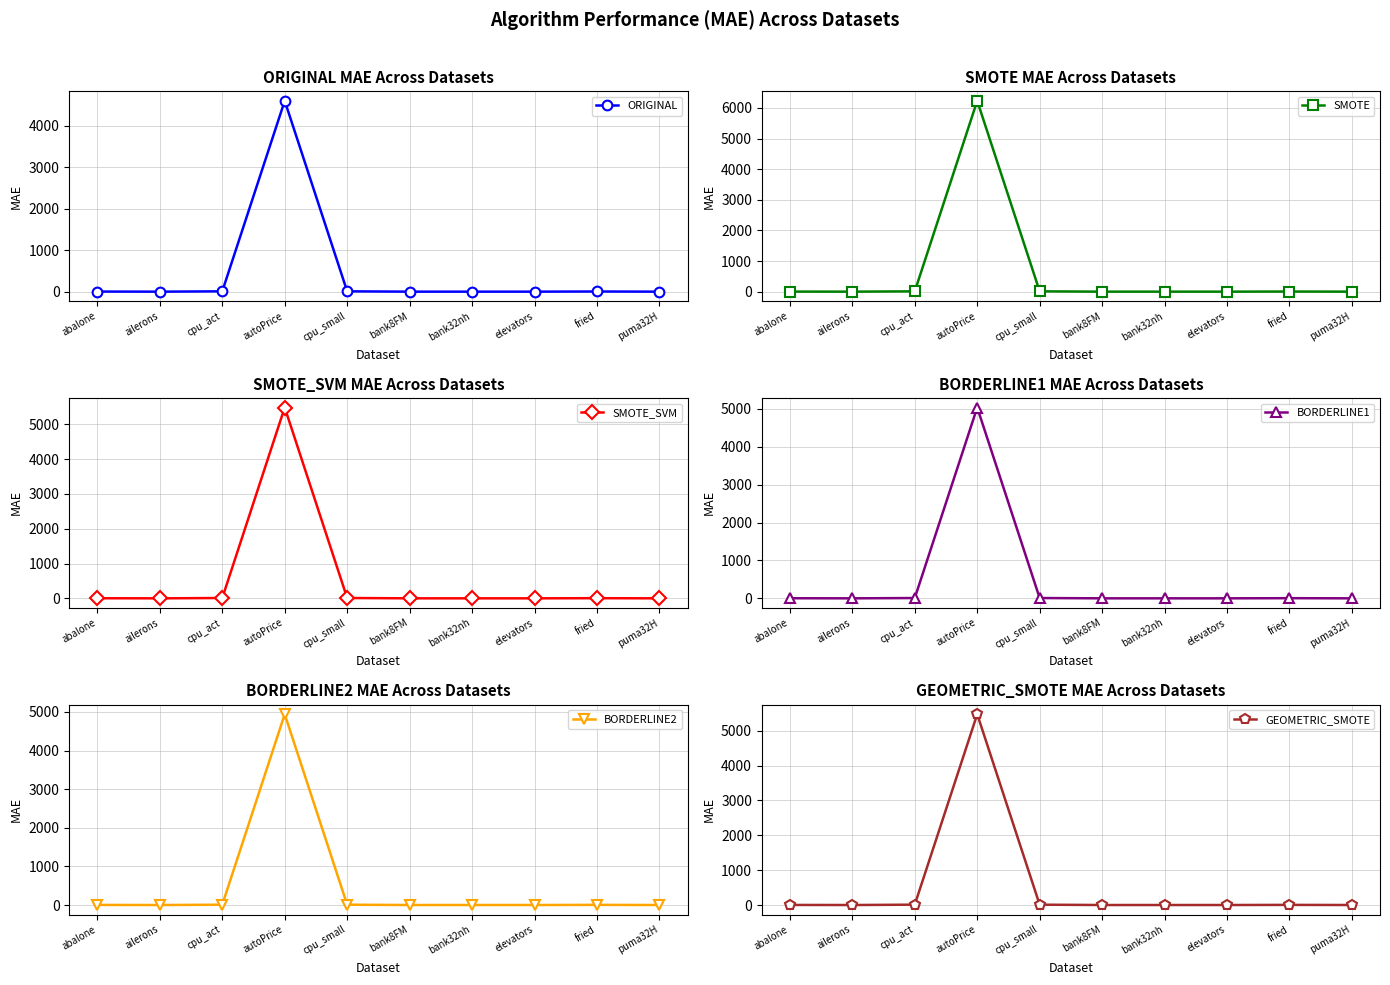

True or false: BORDERLINE1 has a value of 0.1 at bank32nh.

True